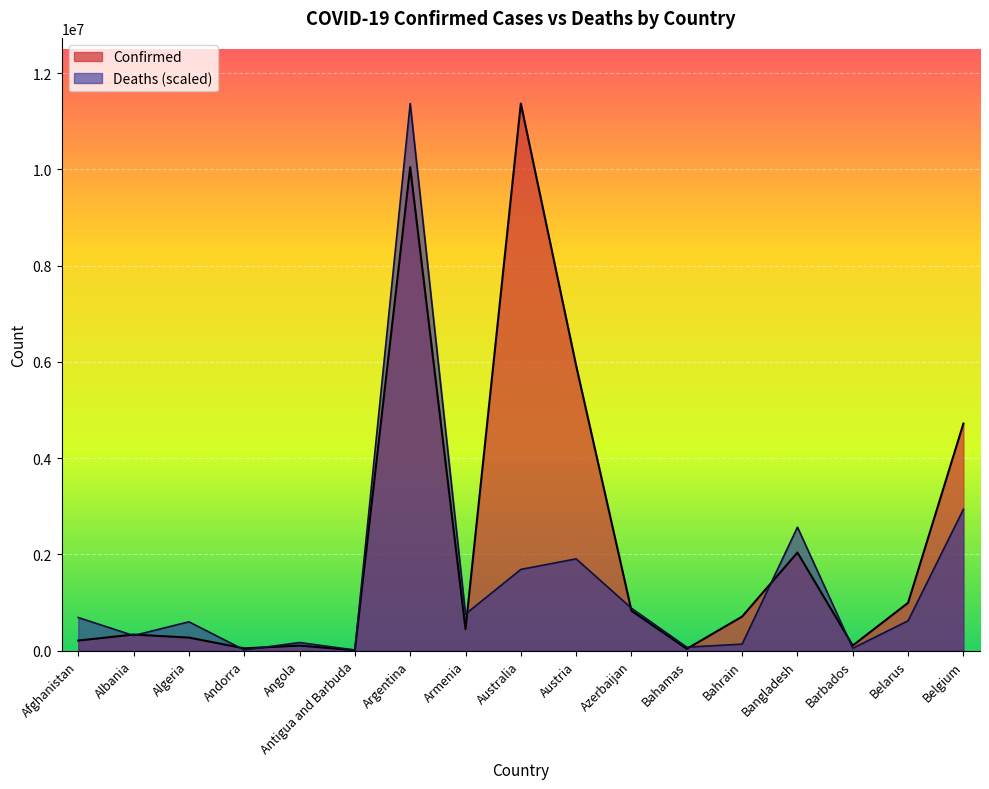

True or false: Deaths and Confirmed intersect in this chart.

True